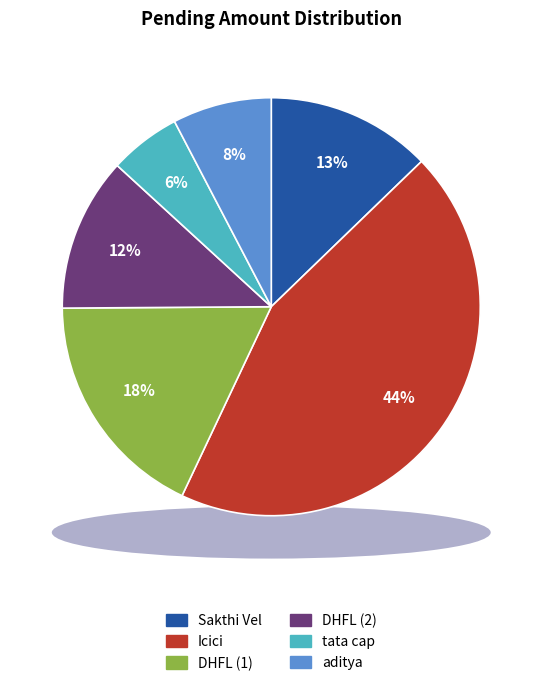

Which slice is the largest?

Icici